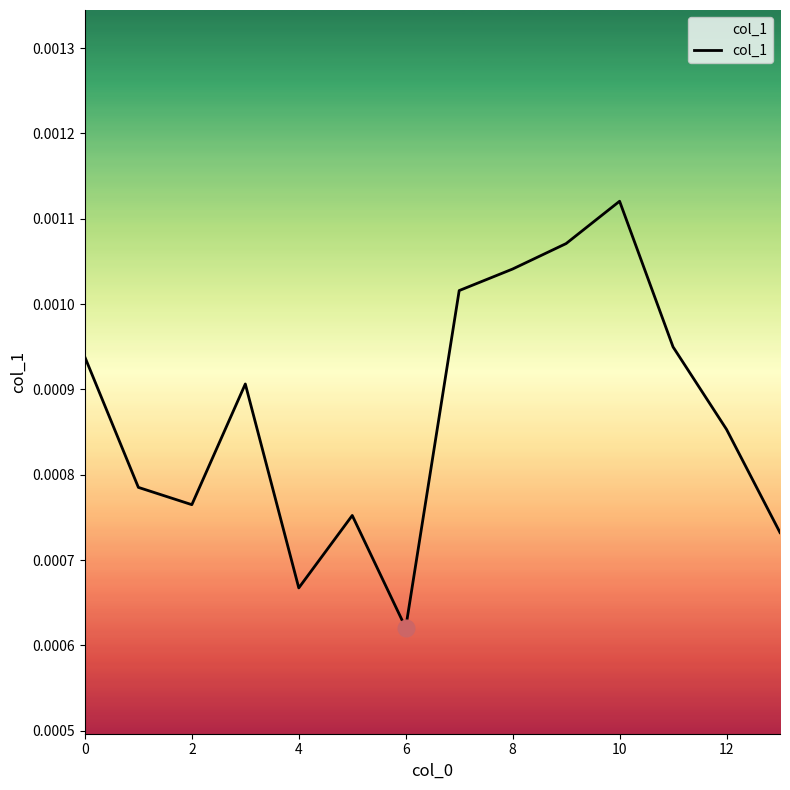

At which category does the chart reach its minimum across all series?

6